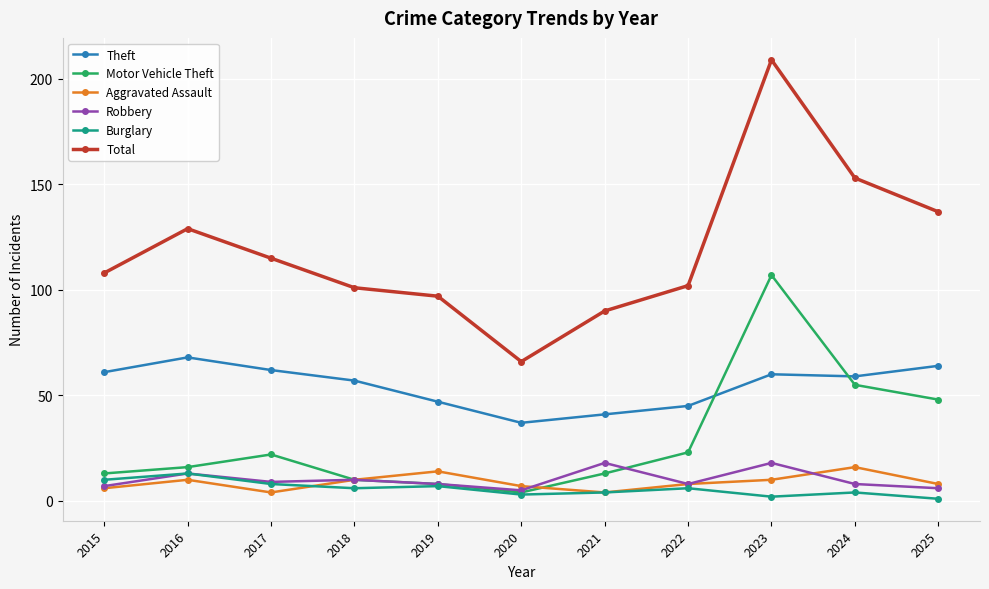

How many lines are shown in the chart?

6